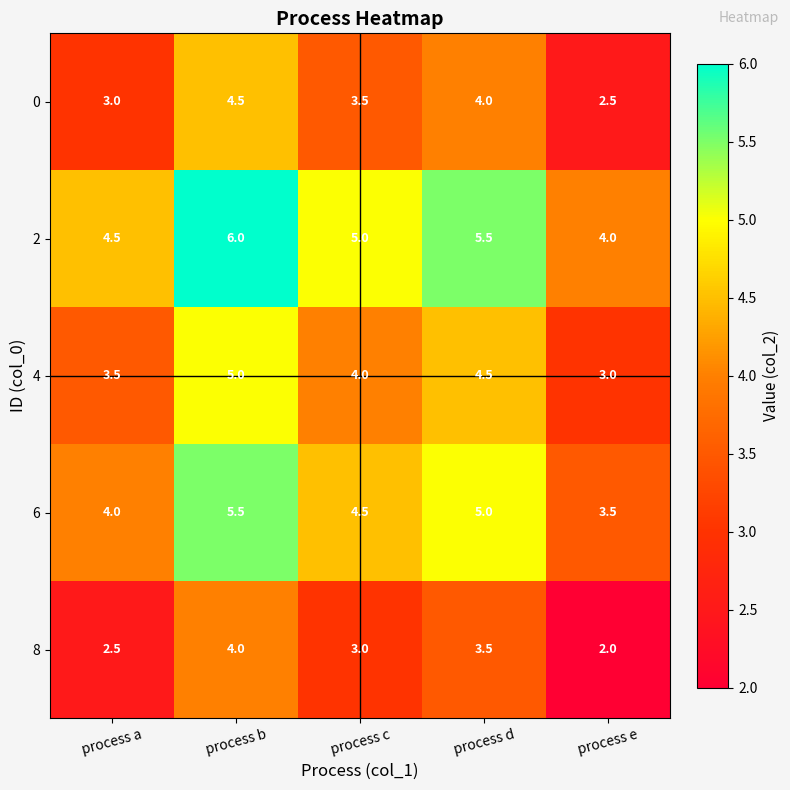

How many series are shown in this chart?

5